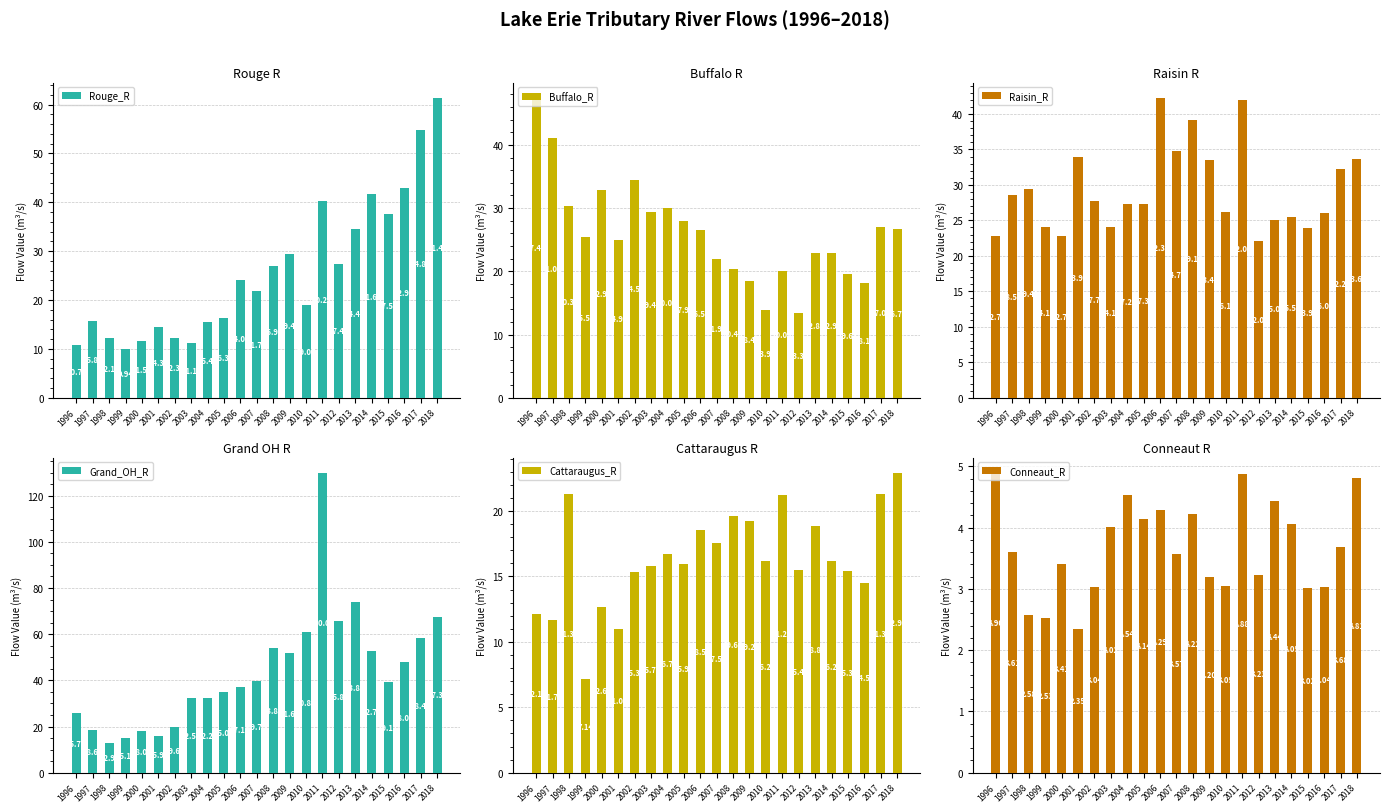

What is the difference between the Conneaut_R values at 2004 and 2016?

1.5